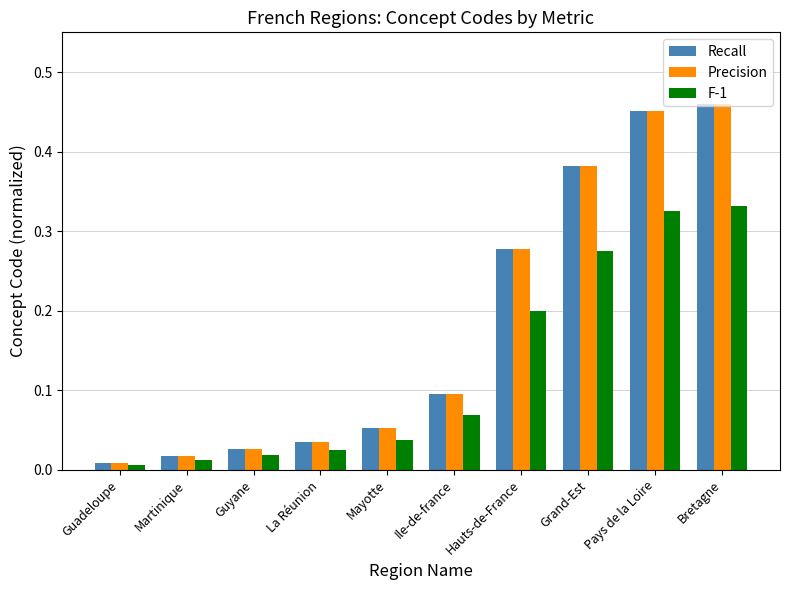

What is the sum of all Recall values?

1.8